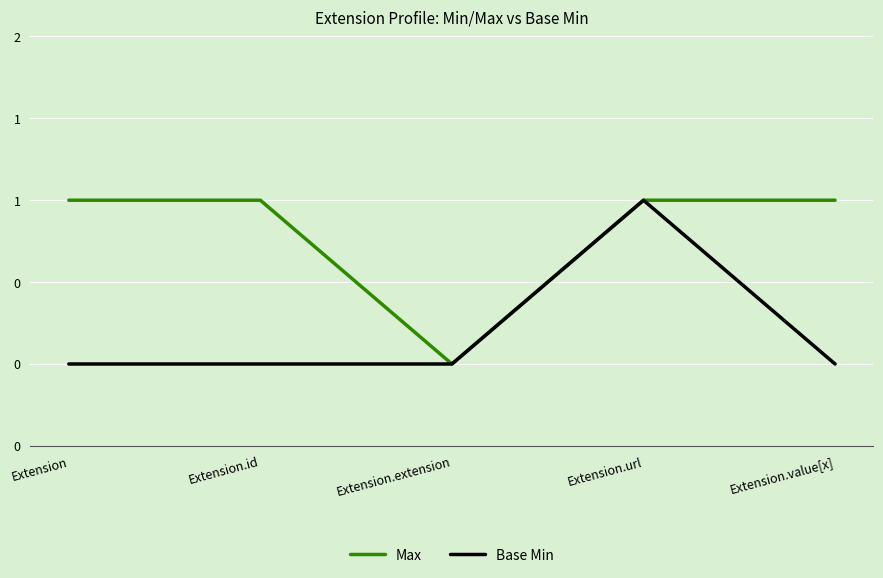

What is the sum of the Base Min values at Extension.value[x] and Extension.url?

1